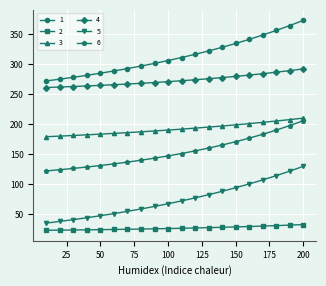

What are all the series names shown in the legend?

1, 2, 3, 4, 5, 6